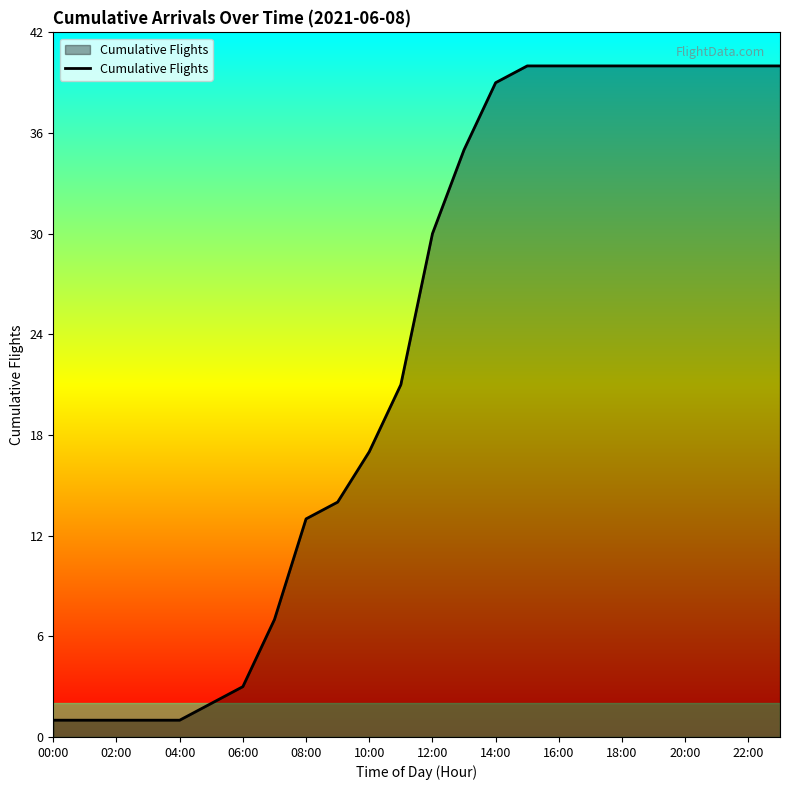

What is the sum of all values?

546